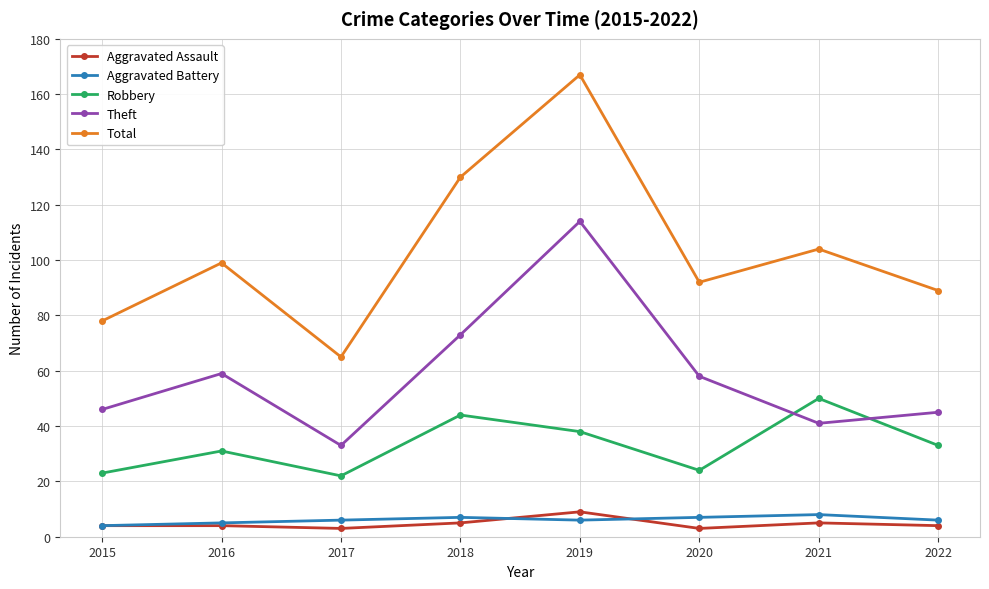

What is the smallest value displayed?

3